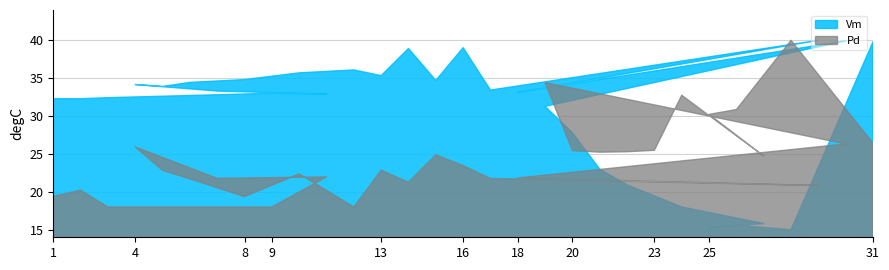

Which has a higher value, 31 or 2?

31